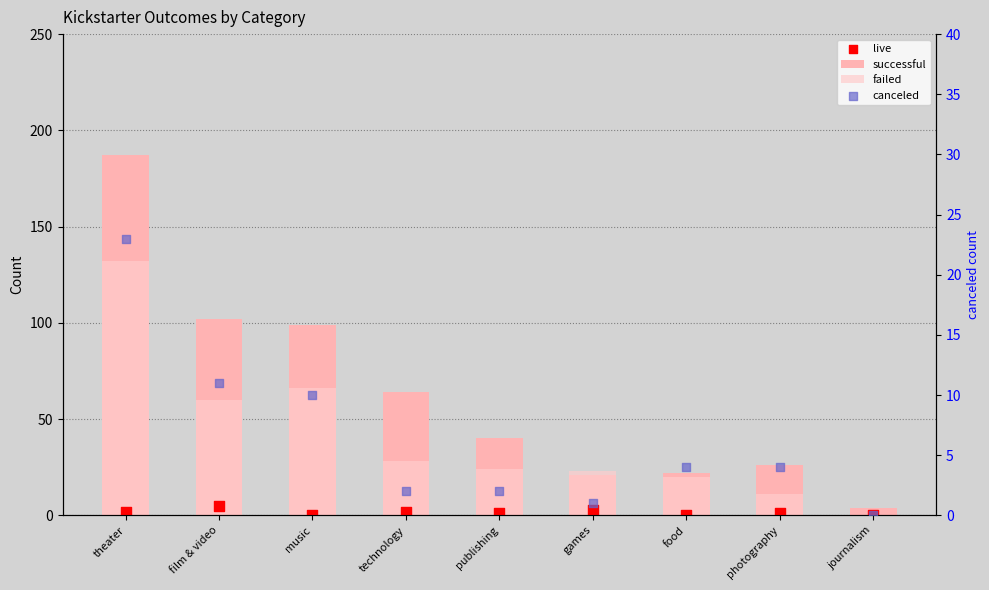

Which series has the largest Y range (max minus min)?

successful